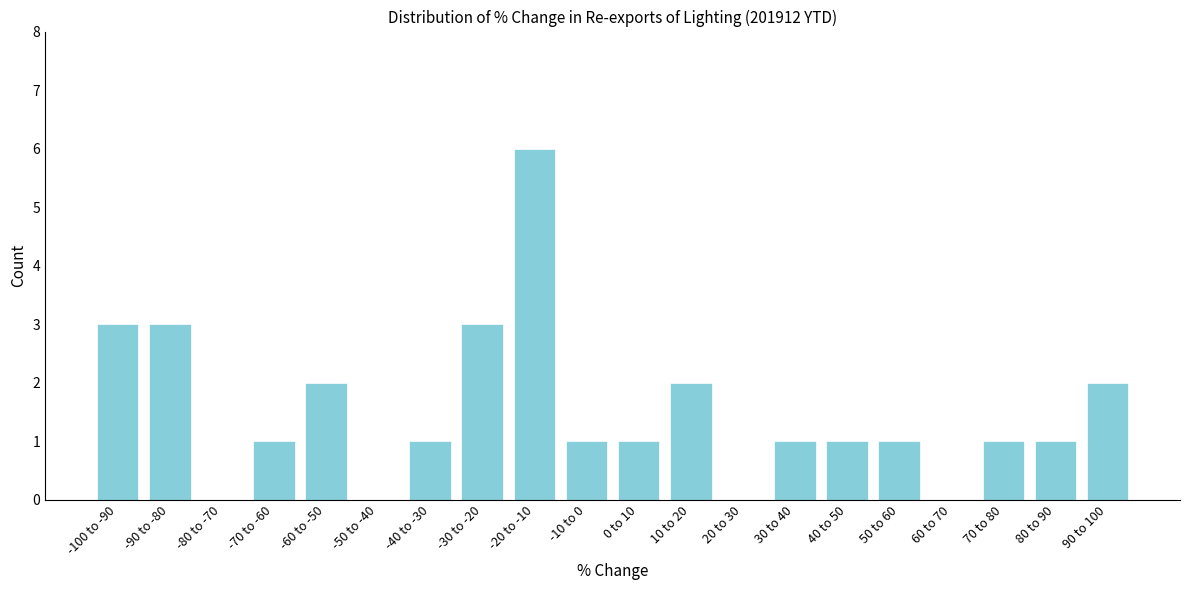

Reading left to right, extract all data points from this chart.

-100 to -90=3	-90 to -80=3	-80 to -70=0	-70 to -60=1	-60 to -50=2	-50 to -40=0	-40 to -30=1	-30 to -20=3	-20 to -10=6	-10 to 0=1	0 to 10=1	10 to 20=2	20 to 30=0	30 to 40=1	40 to 50=1	50 to 60=1	60 to 70=0	70 to 80=1	80 to 90=1	90 to 100=2